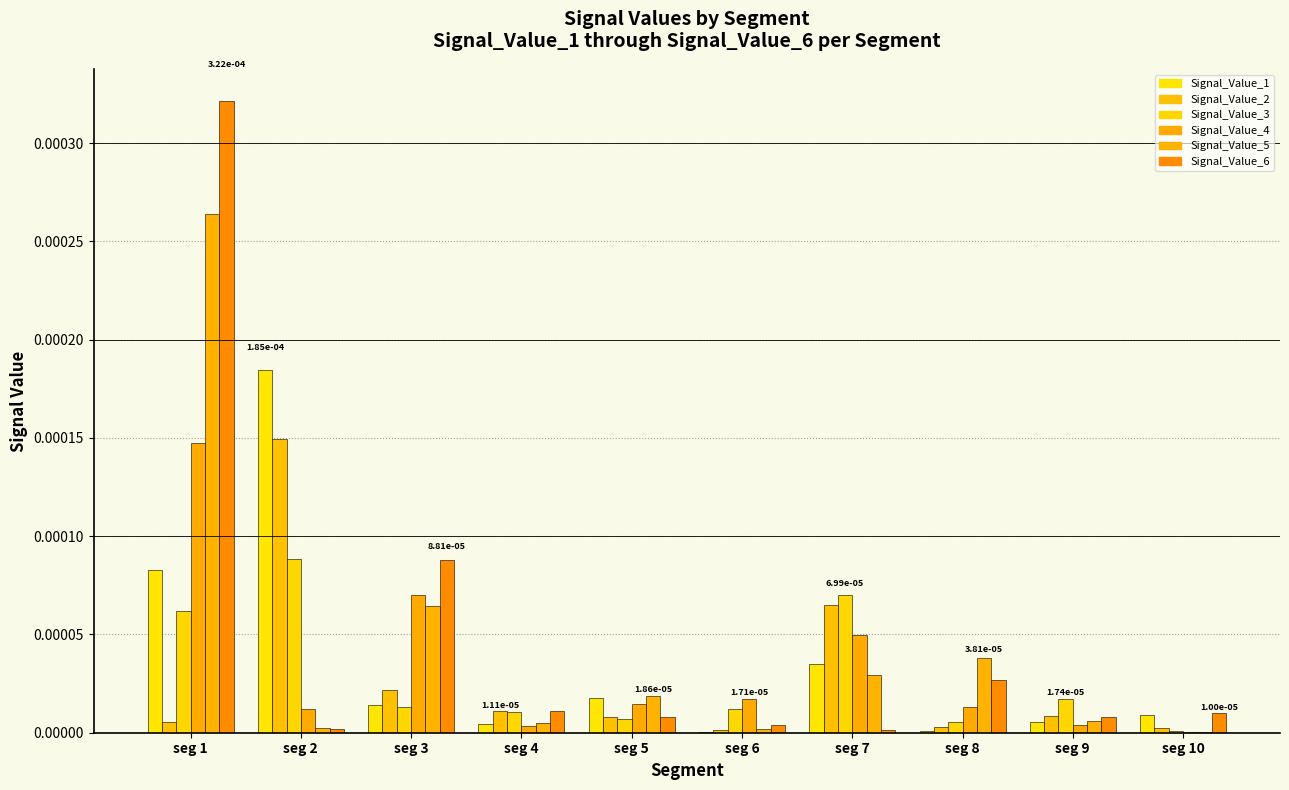

List the series in order of their peak value, lowest first.

Signal_Value_3, Signal_Value_4, Signal_Value_2, Signal_Value_1, Signal_Value_5, Signal_Value_6